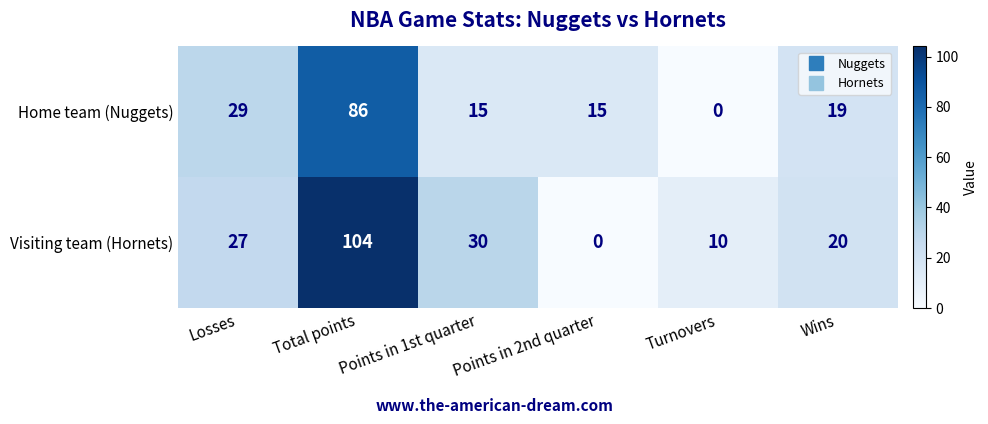

At which label does Home team (Nuggets) reach its minimum?

Turnovers